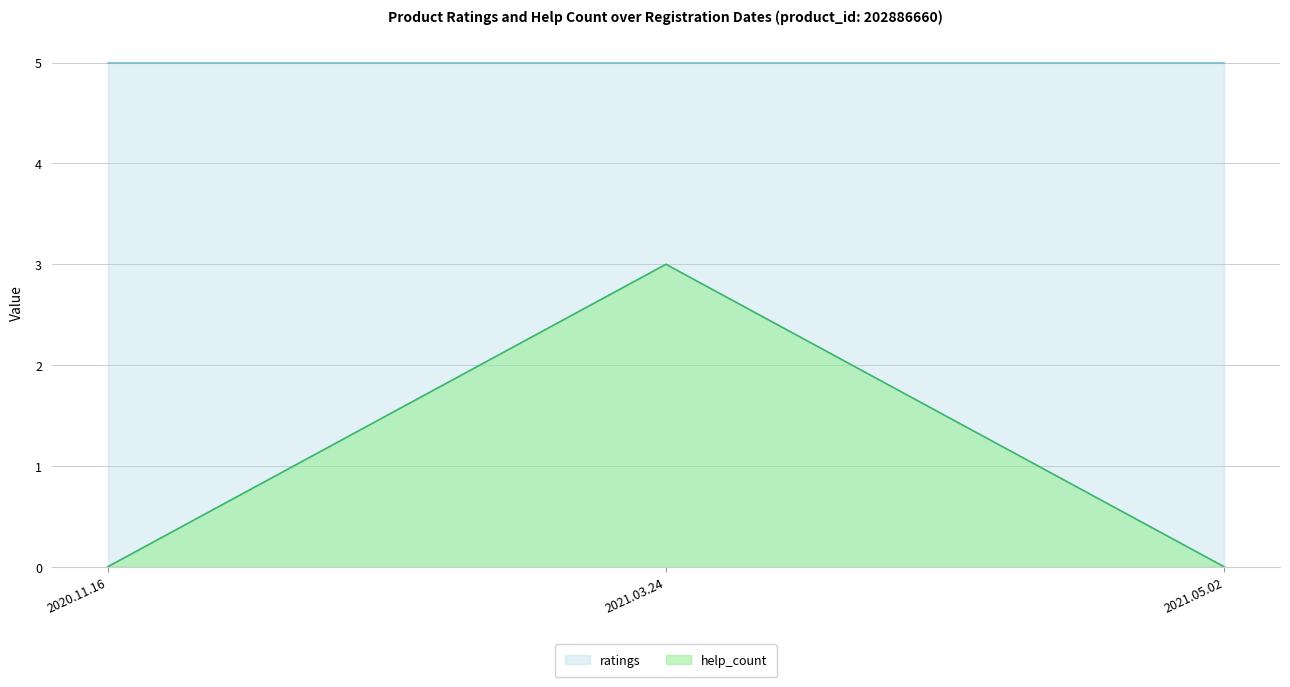

Is it true that the value at 2020.11.16 is 0?

True